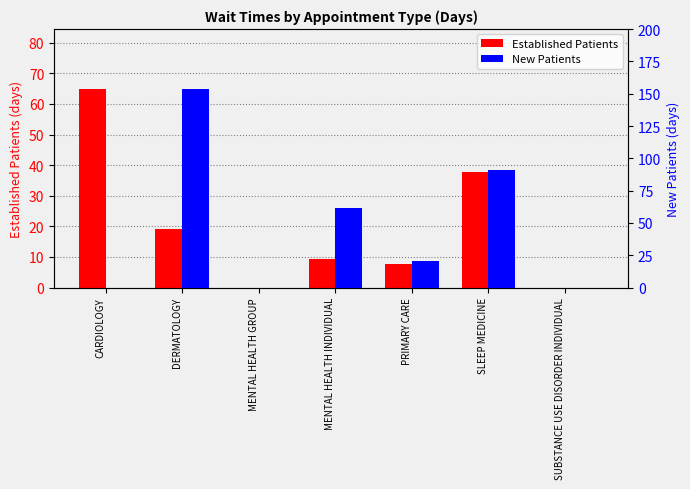

What is the average value of the New Patients series?

46.7